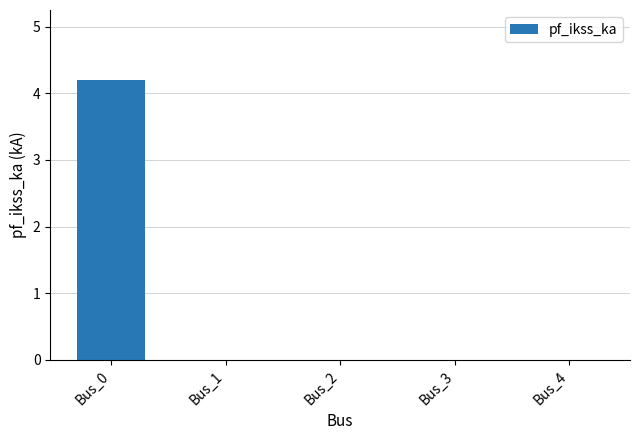

What is the average value?

0.8